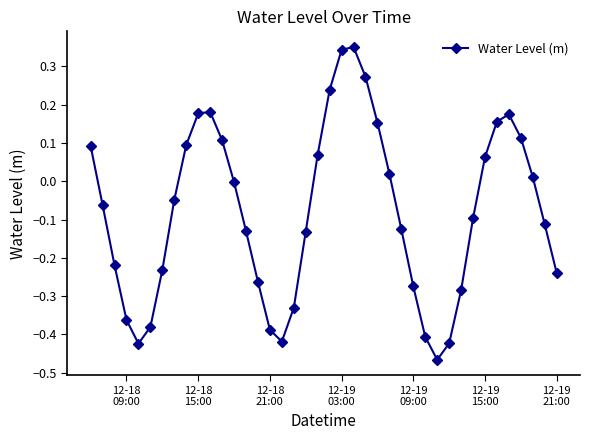

What is the difference between the maximum and minimum values?

0.8